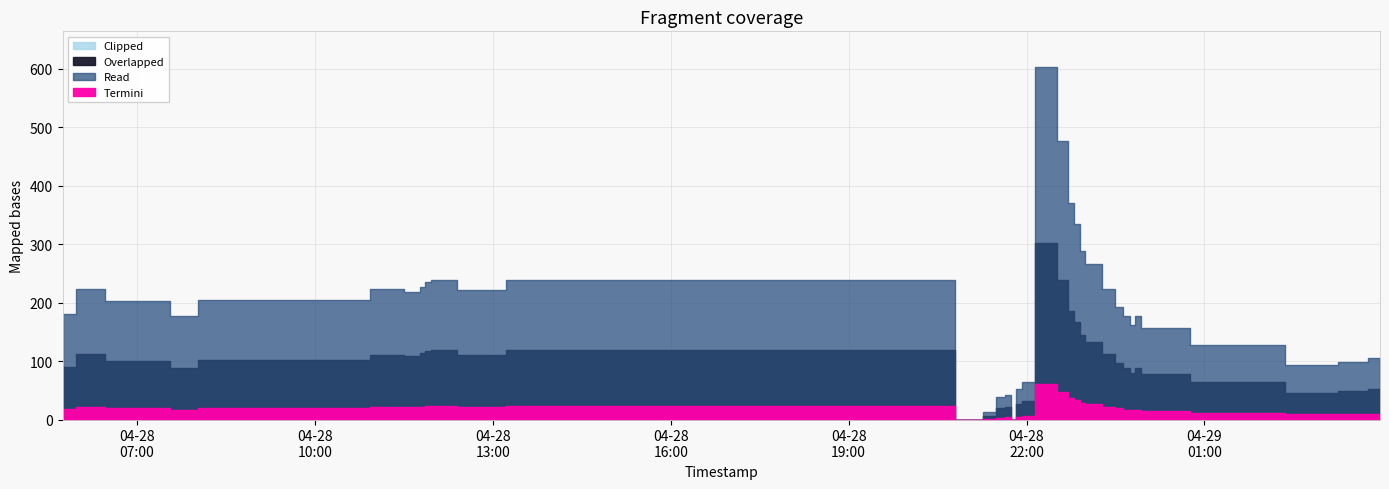

At how many categories does at least one series exceed 395?

2